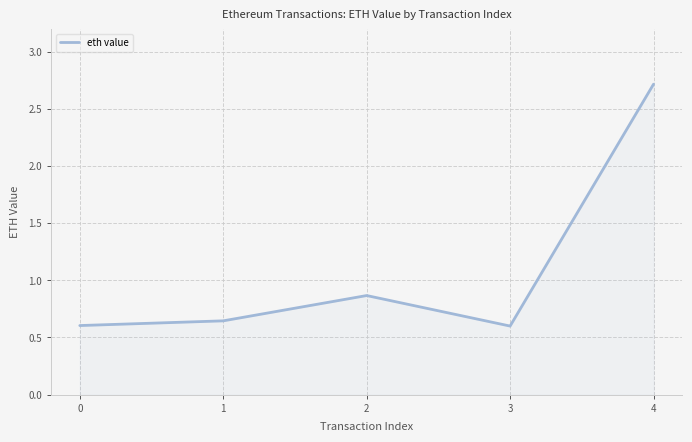

True or false: the data shows 0.2 at 1.

False